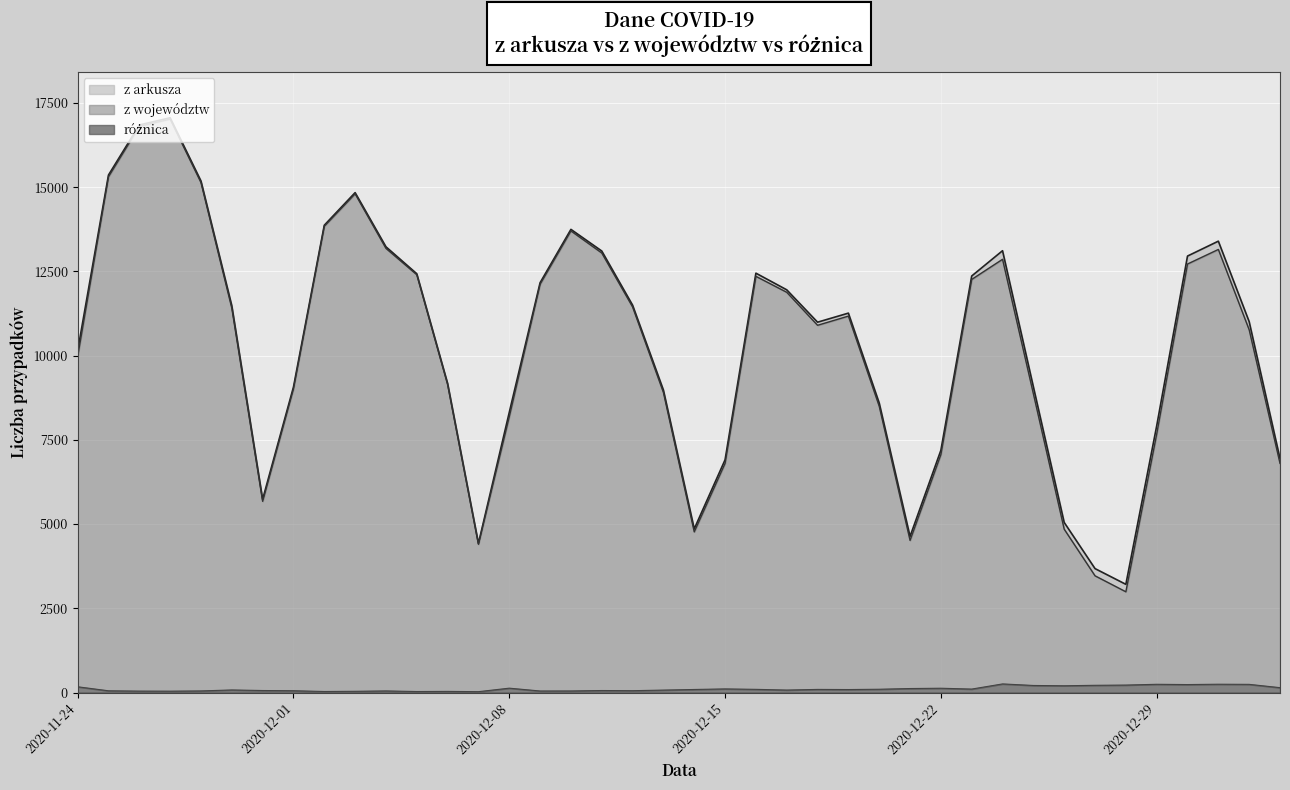

What is the difference between the z województw values at 2020-12-13 and 2020-12-02?

4934